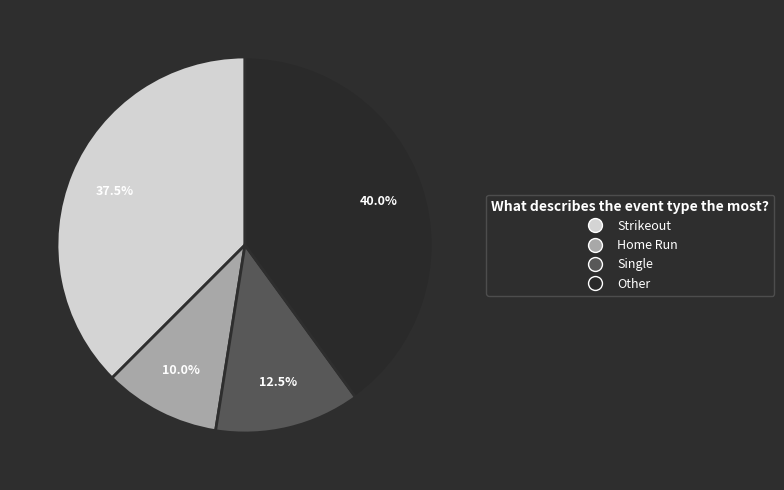

Is there a majority slice in this chart?

No